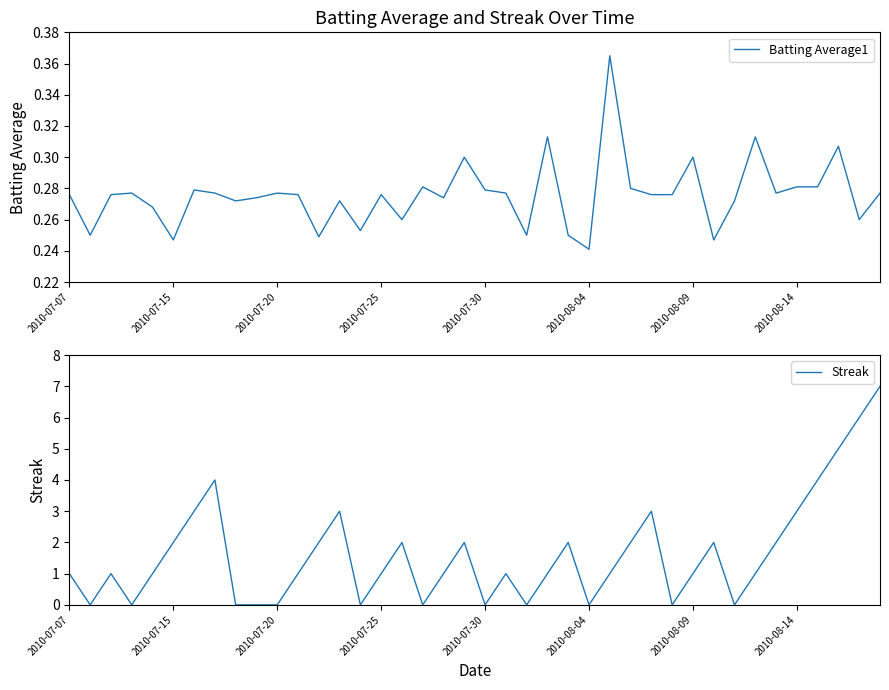

The Batting Average1 series shows 0.1 at 2010-07-20. True or false?

False